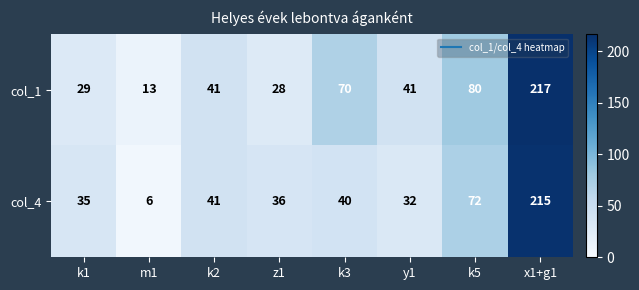

Reading right to left, what are all the values shown in this chart?

col_1: 217	80	41	70	28	41	13	29
col_4: 215	72	32	40	36	41	6	35